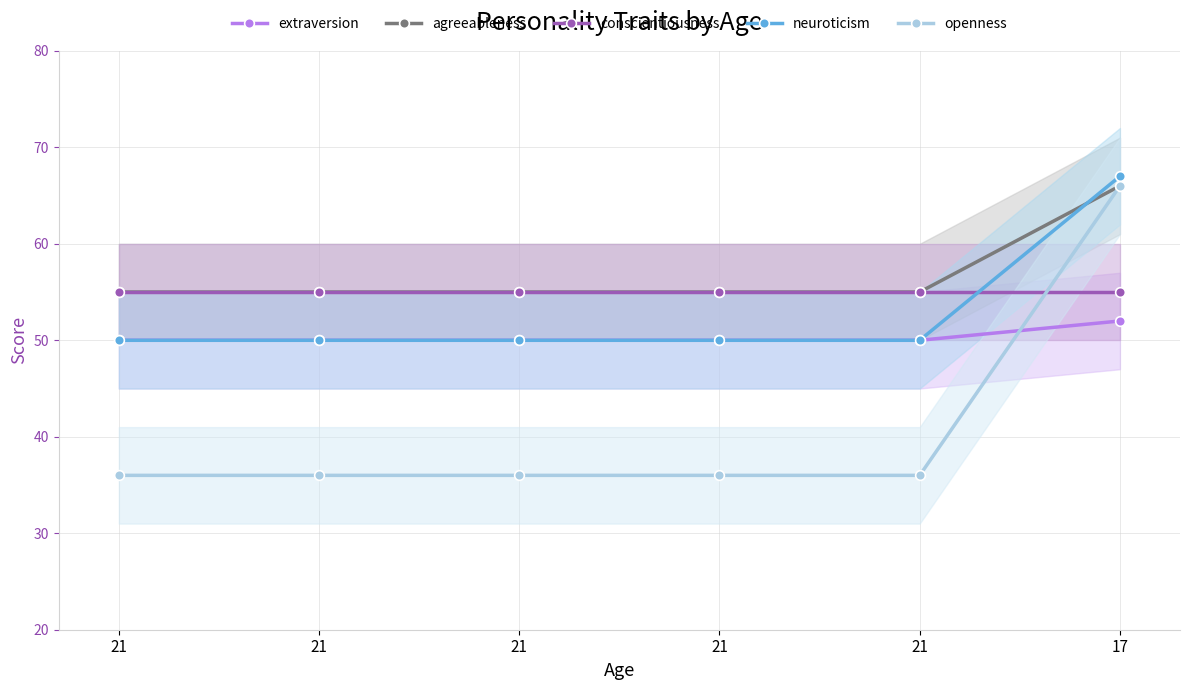

Rank the series by their maximum value, from highest to lowest.

neuroticism, agreeableness, openness, conscientiousness, extraversion